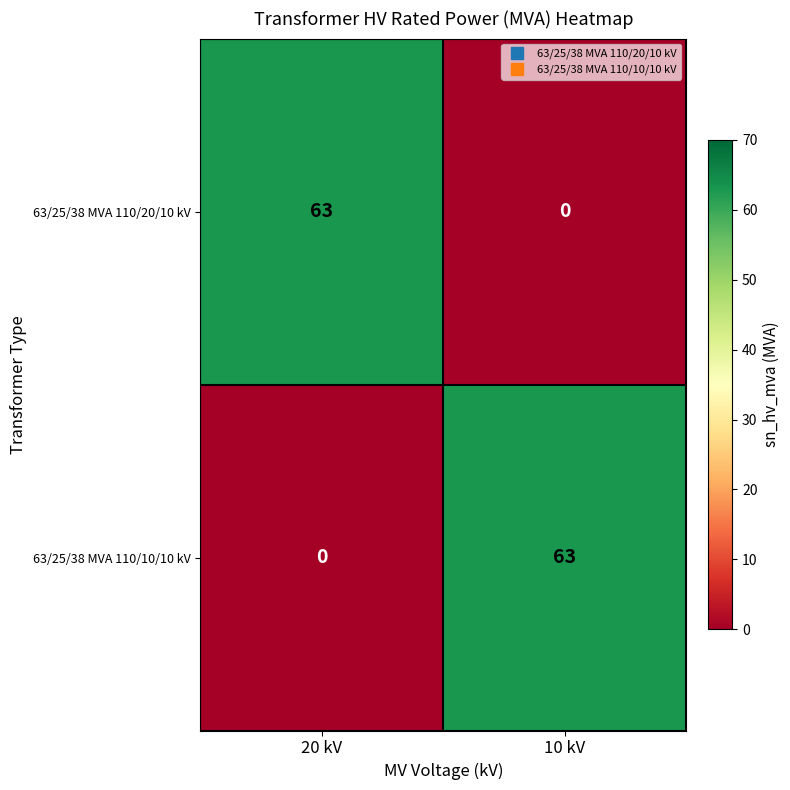

What is the sum of all 63/25/38 MVA 110/10/10 kV values?

63